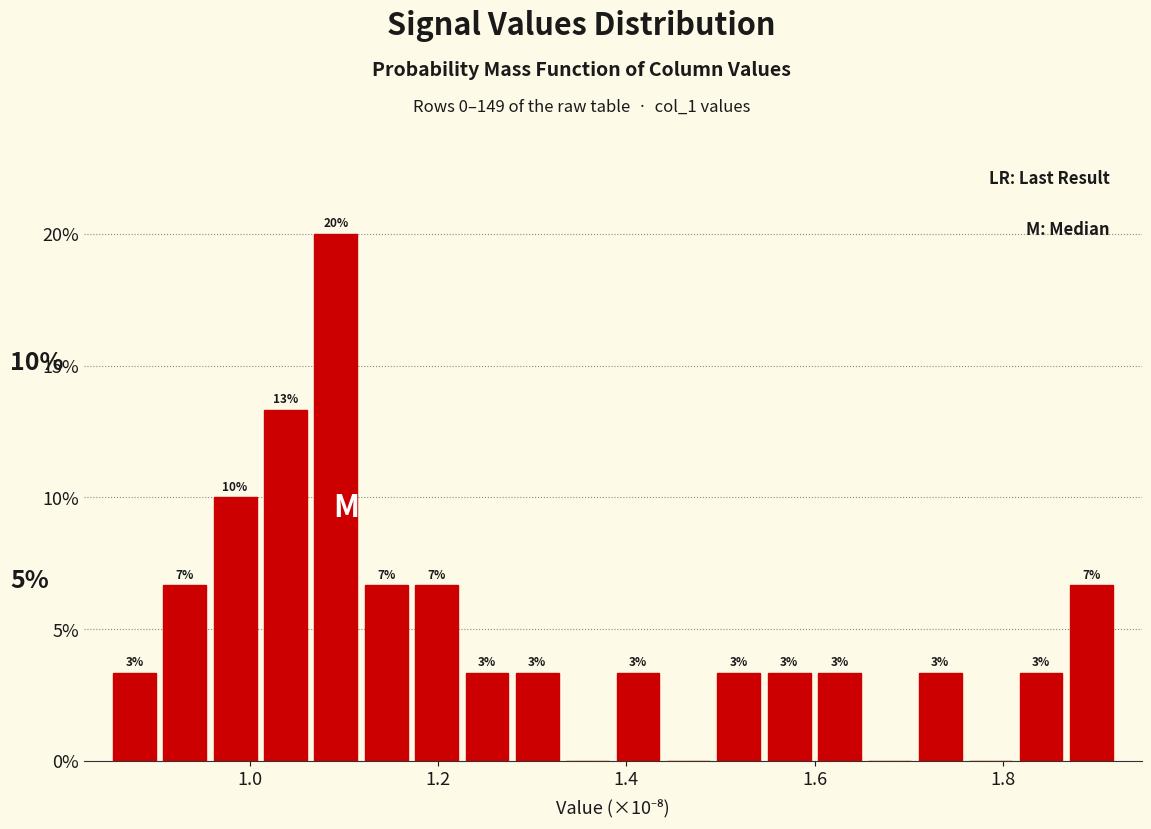

Read against the x-axis, roughly where is the centre of the tallest bar?

1.10